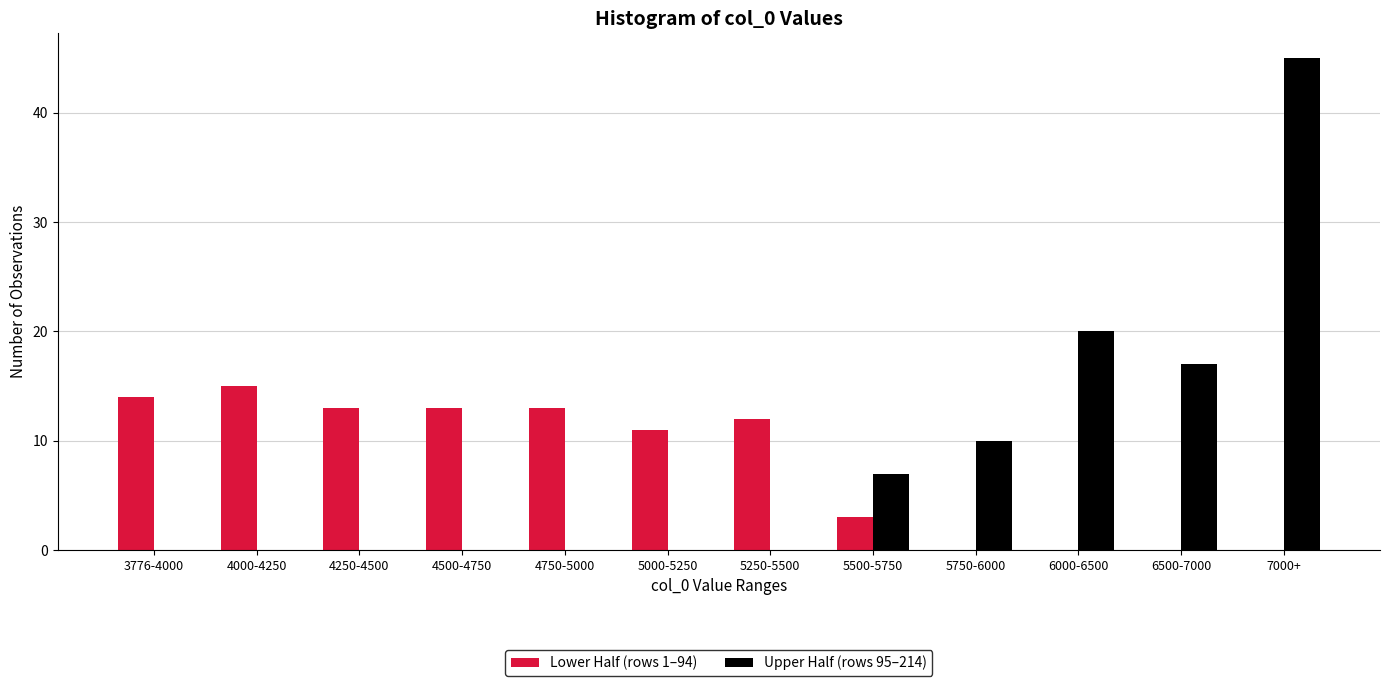

Reading right to left, transcribe all the data shown in this chart.

Lower Half (rows 1–94): 7000+=0	6500-7000=0	6000-6500=0	5750-6000=0	5500-5750=3	5250-5500=12	5000-5250=11	4750-5000=13	4500-4750=13	4250-4500=13	4000-4250=15	3776-4000=14
Upper Half (rows 95–214): 7000+=45	6500-7000=17	6000-6500=20	5750-6000=10	5500-5750=7	5250-5500=0	5000-5250=0	4750-5000=0	4500-4750=0	4250-4500=0	4000-4250=0	3776-4000=0